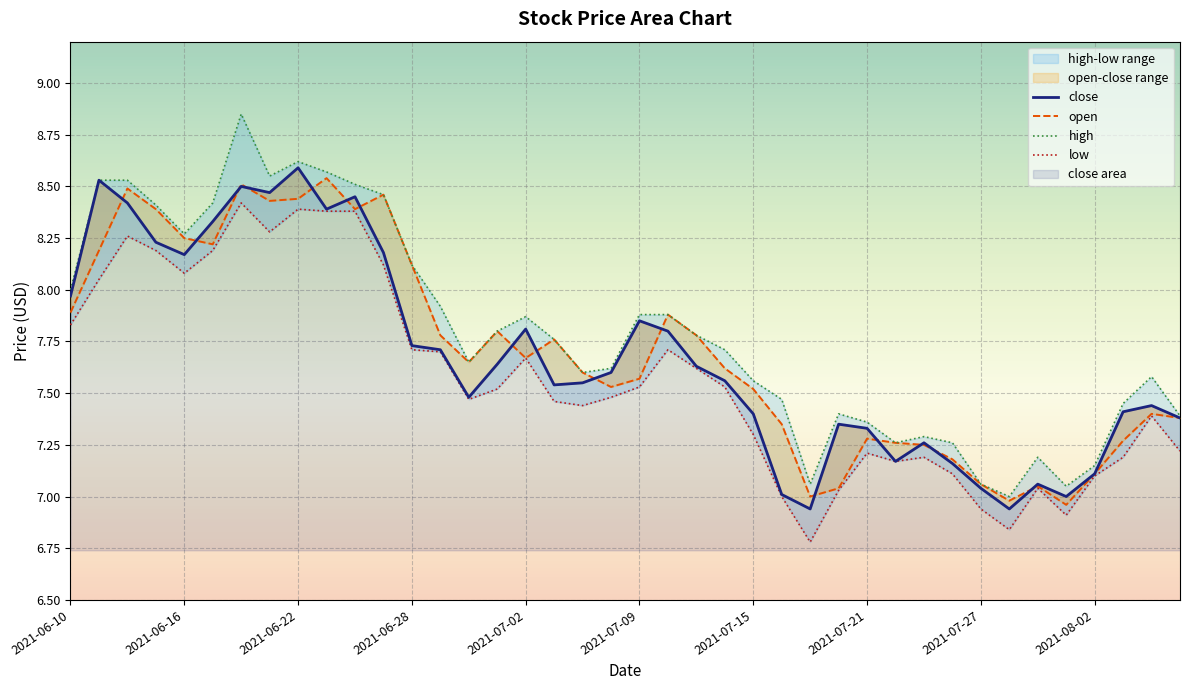

Is it true that open equals 7.6 at 2021-07-14?

True